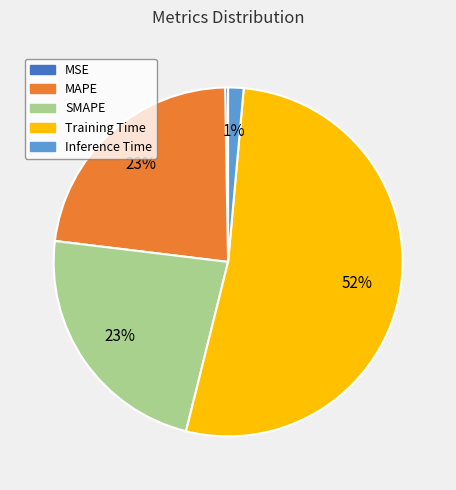

True or false: Inference Time accounts for 1% of the total.

True